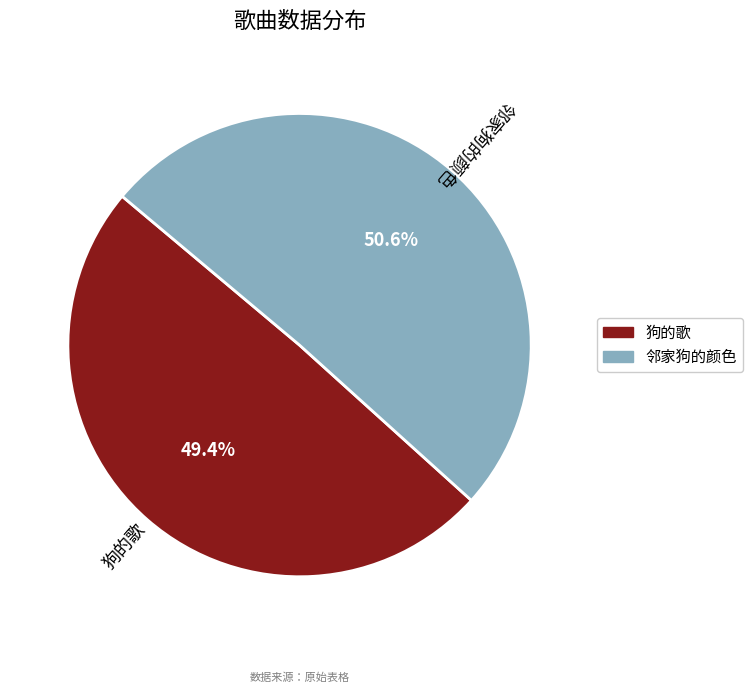

Which category has the smallest portion of the pie?

狗的歌